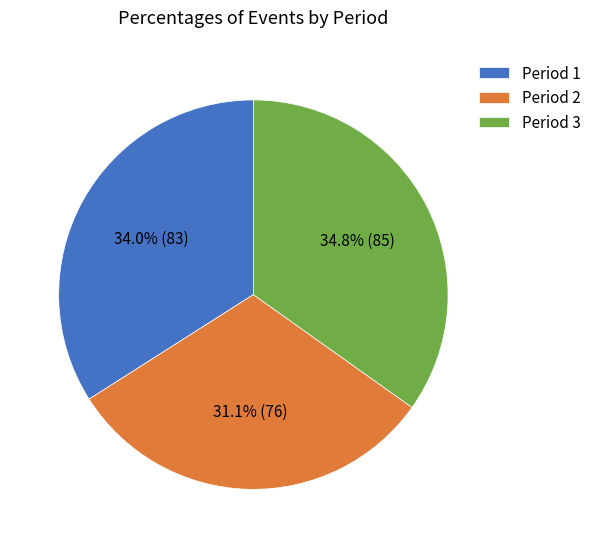

To the nearest percent, what is the combined percentage of Period 2 and Period 3?

66%